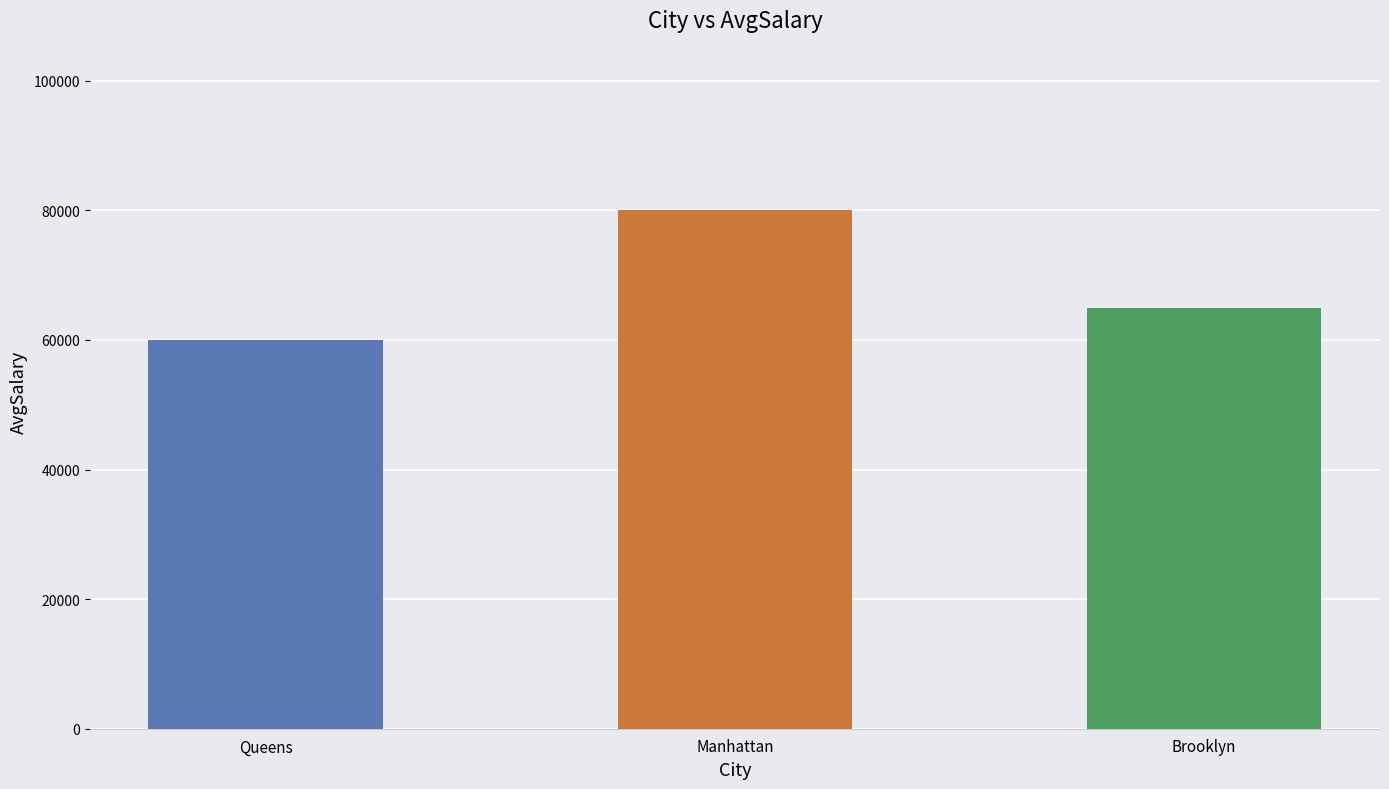

List the labels in order of value, smallest first.

Queens, Brooklyn, Manhattan